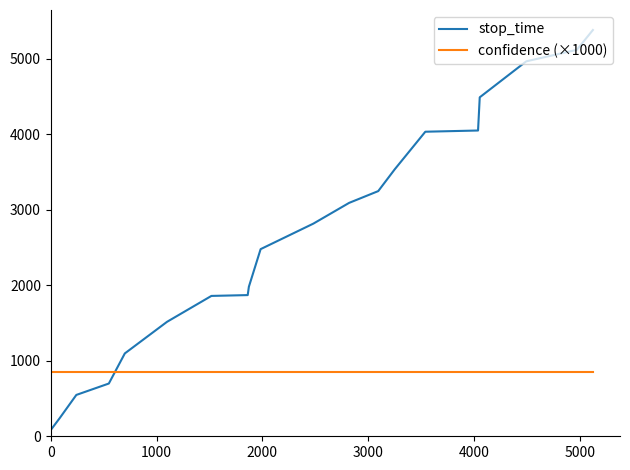

Rank the series by their maximum value, from highest to lowest.

stop_time, confidence (×1000)